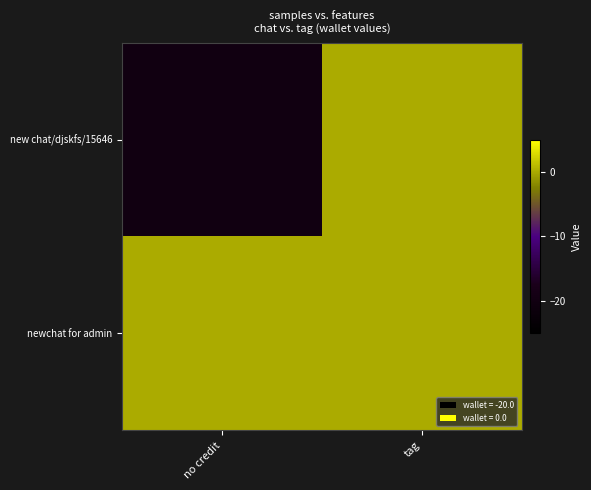

Rank the series by their average value, from lowest to highest.

new chat/djskfs/15646, newchat for admin